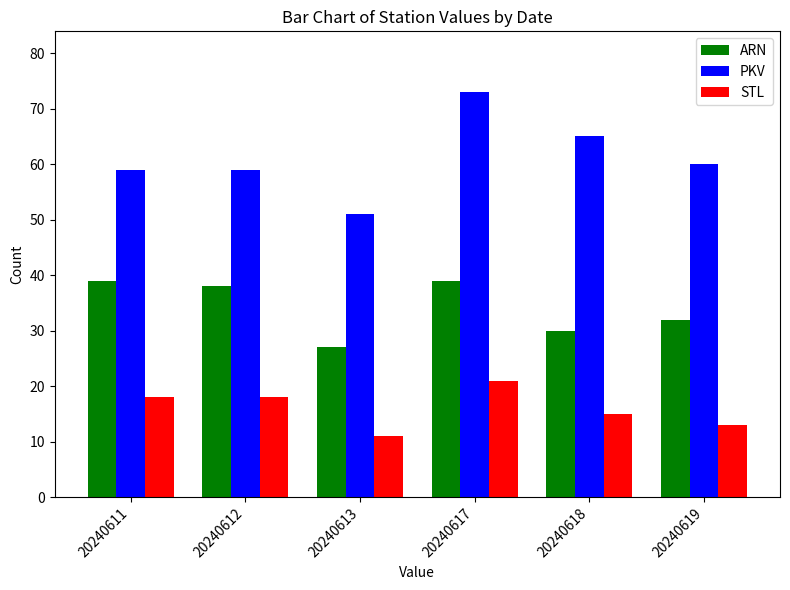

True or false: STL has a value of 13 at 20240619.

True